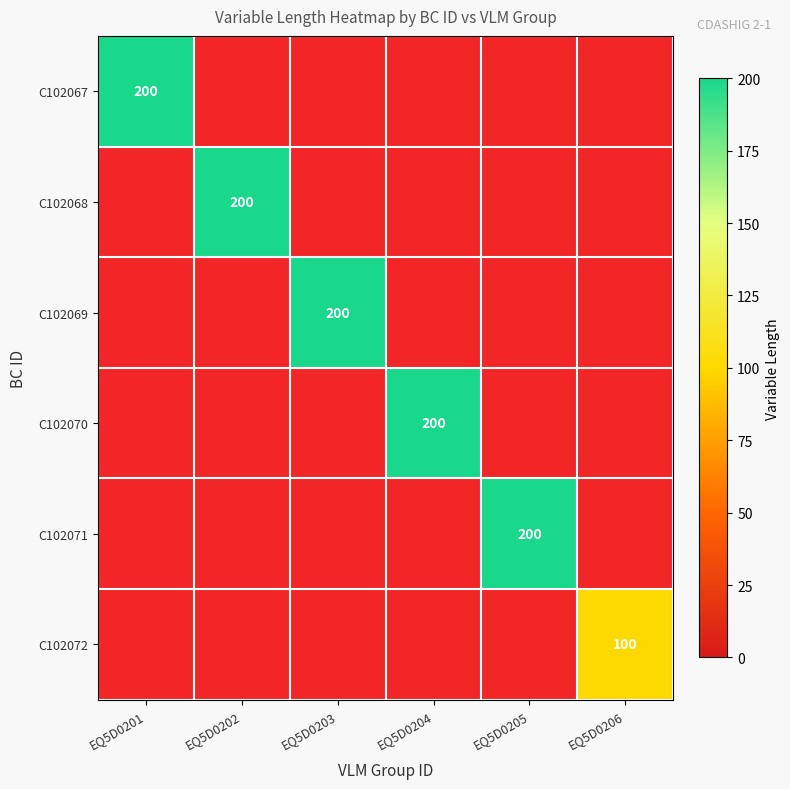

Count the number of categories in the chart.

6